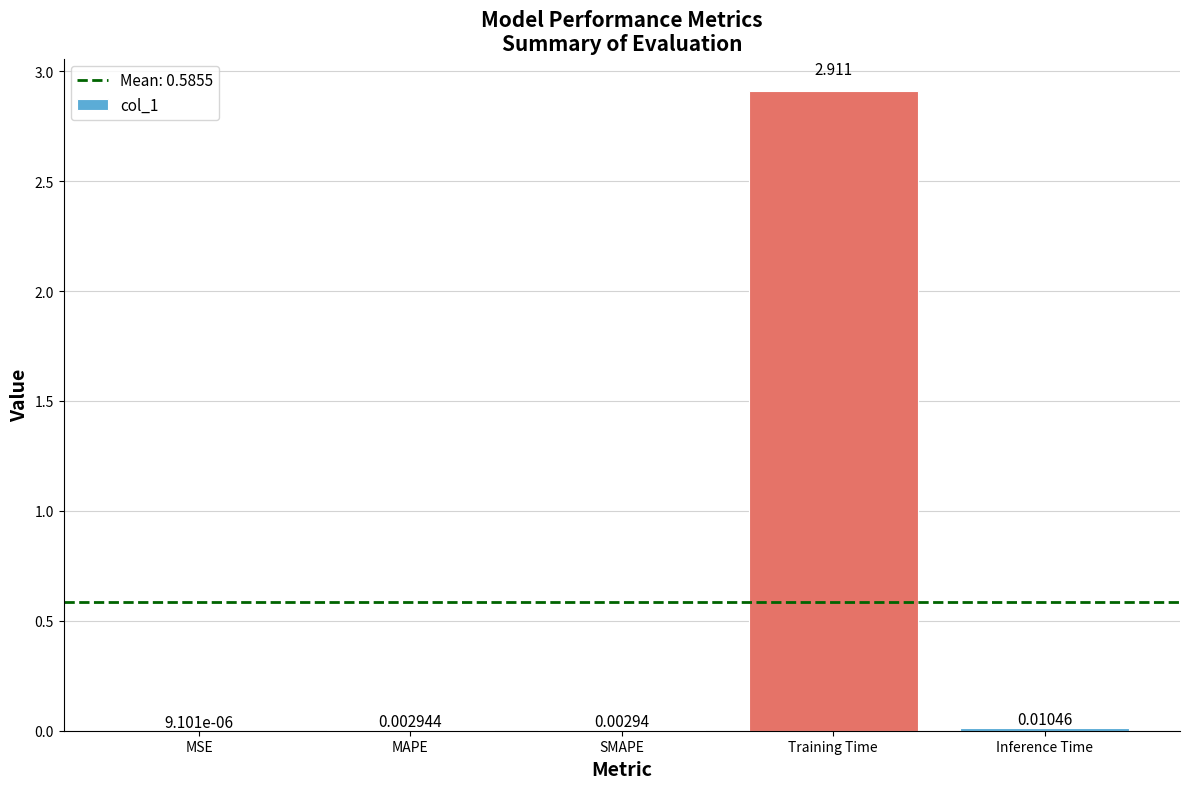

At which label is the value closest to 1?

Inference Time